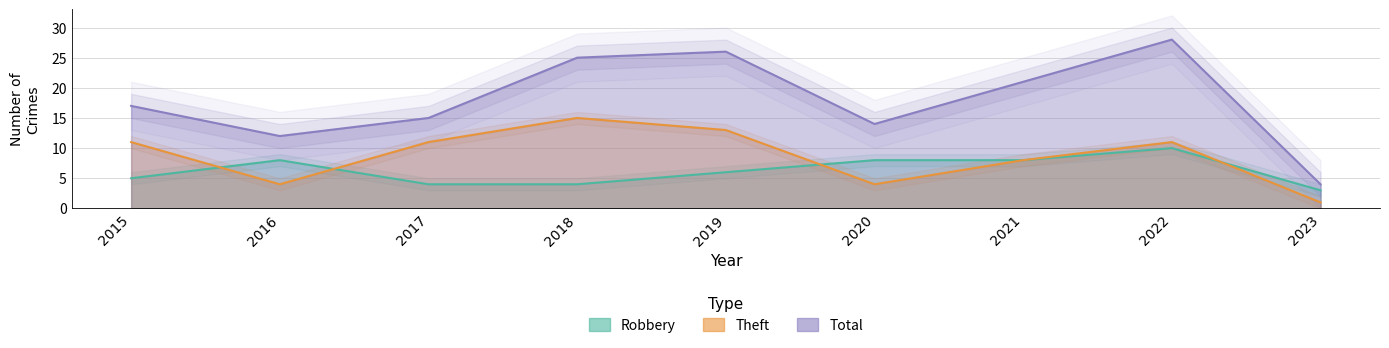

List the labels in order of Total value, largest first.

2022, 2019, 2018, 2021, 2015, 2017, 2020, 2016, 2023